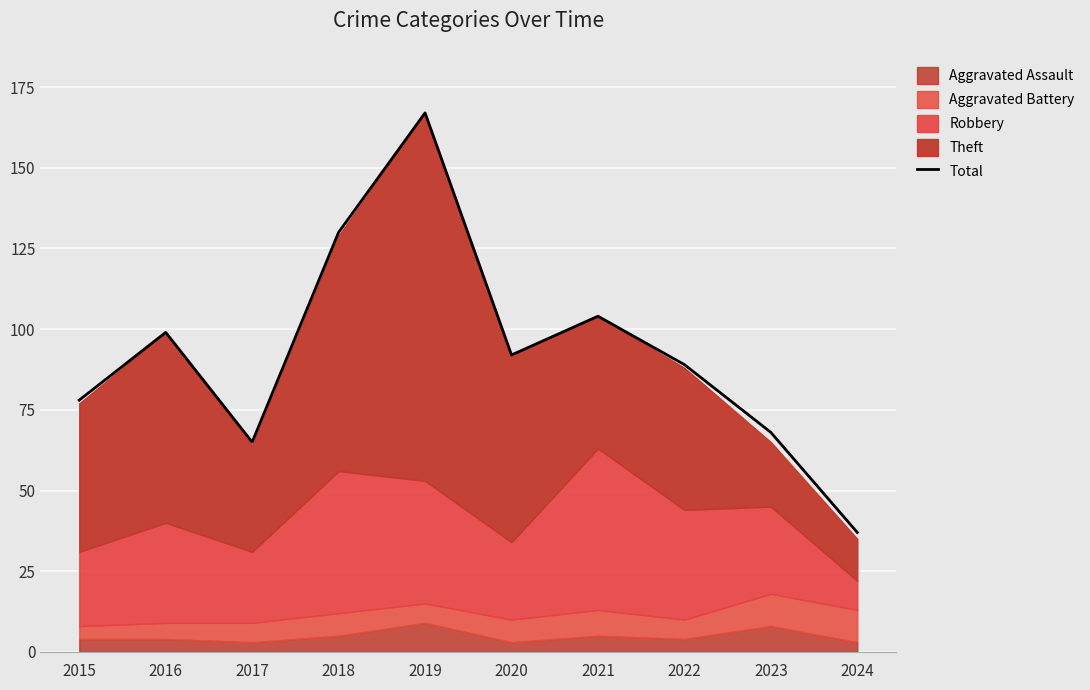

Does the chart display data point markers on the line(s)?

No